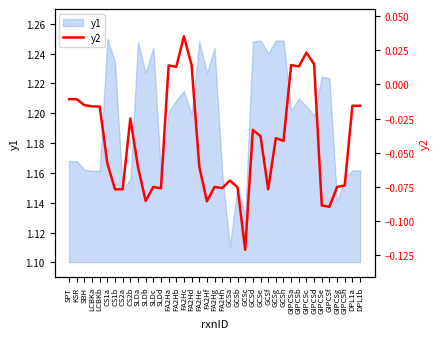

Rank the categories by value from lowest to highest.

GCSc, GIPCSf, GIPCSe, FA2Hf, SLDb, CS1b, GCSf, CS2a, SLDd, FA2Hh, GCSb, GIPCSg, SLDc, FA2Hg, GIPCSh, GCSa, SLDa, FA2He, CS1a, GCSh, GCSg, GCSe, GCSd, CS2b, LCBKb, LCBKa, DPL1a, DPL1b, SBH, SPT, KSR, FA2Hb, GIPCSb, FA2Ha, GIPCSa, FA2Hd, GIPCSd, GIPCSc, FA2Hc